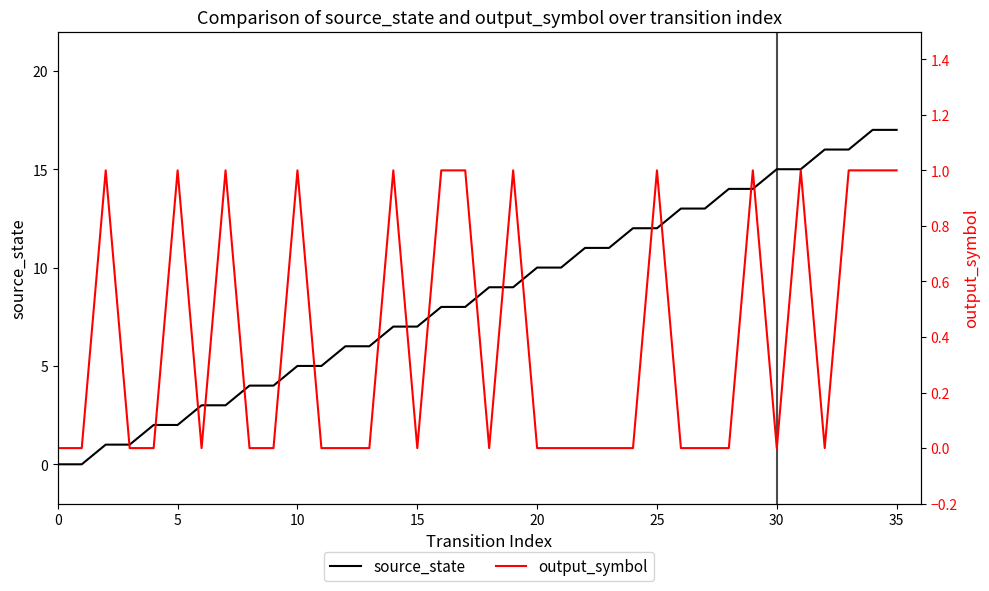

Is this an area chart (filled region under the line)?

No